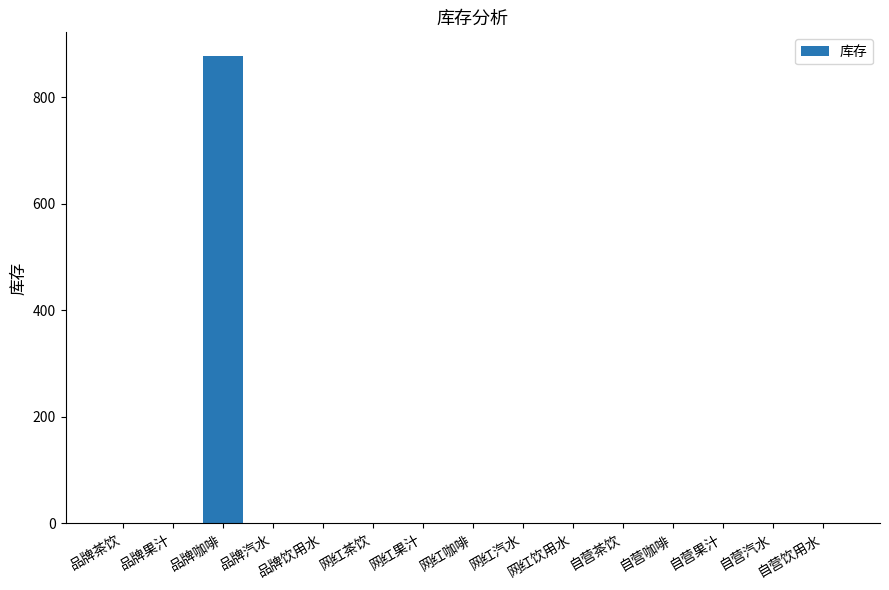

What is the sum of all values?

878